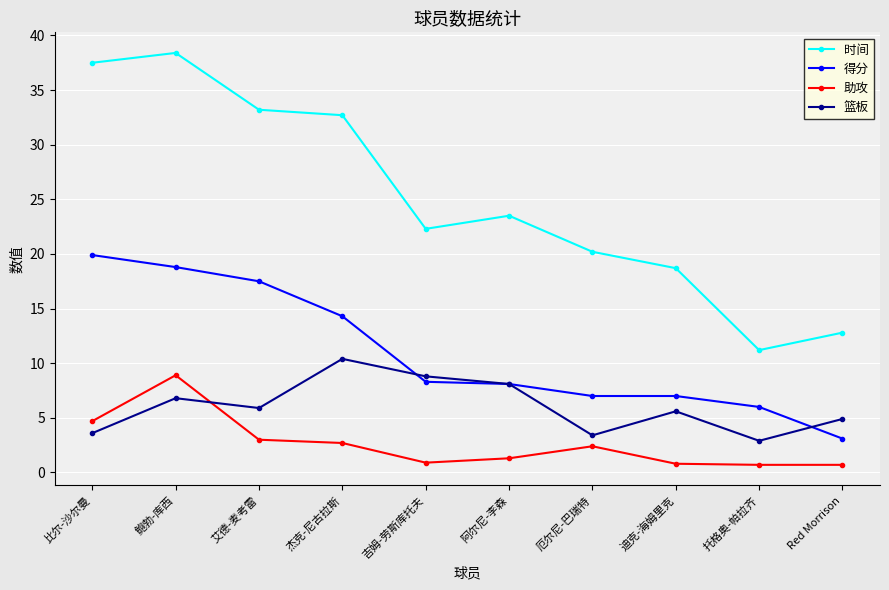

Where is 时间 nearest to the value 24?

阿尔尼-李森